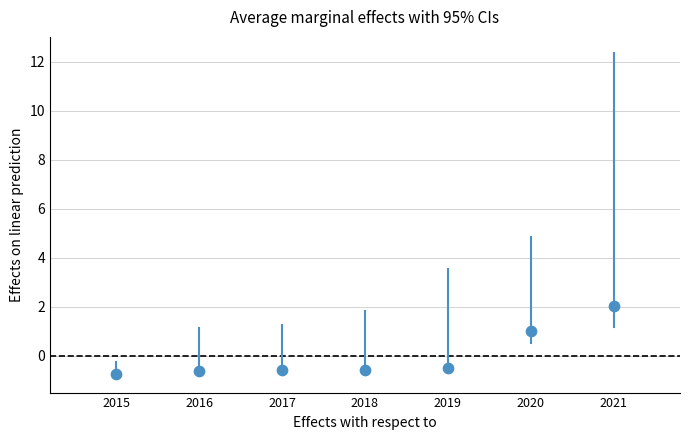

What is the range of Y values (max minus min)?

2.8